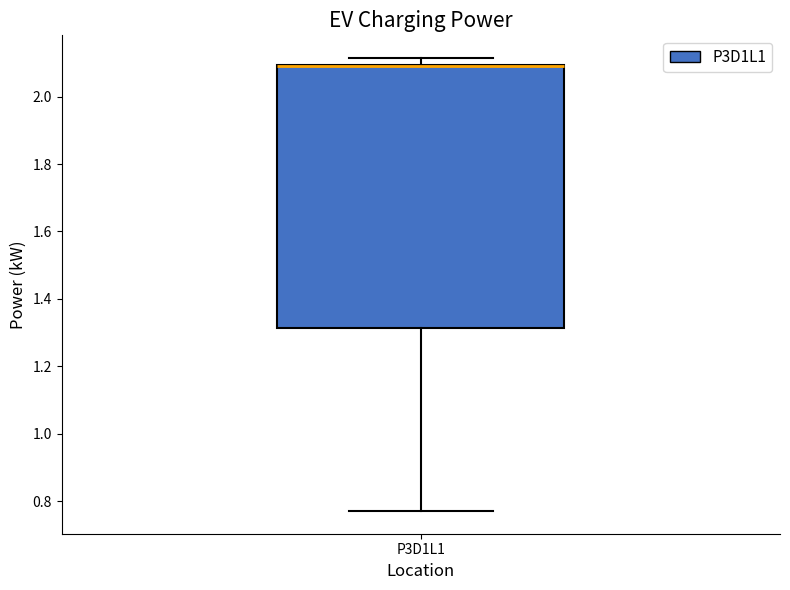

Read this box plot against the y-axis: the position of the median line, the range covered by the box, and the ends of both whiskers. The values are not printed on the chart, so give them approximately, as read against the axis.

median 2.10 (drawn on the box's upper edge), box 1.32 to 2.10, whiskers 0.78 to 2.12